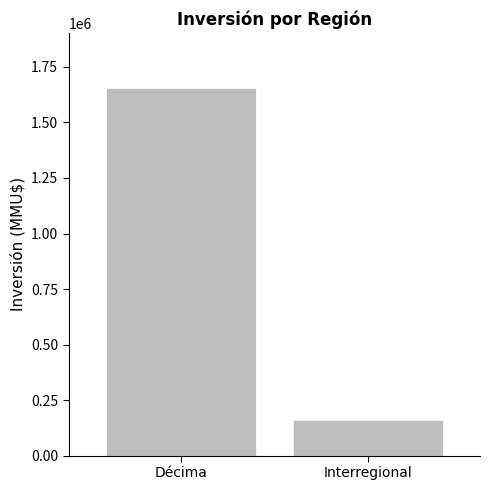

What is the label of the 2nd bar from the right?

Décima